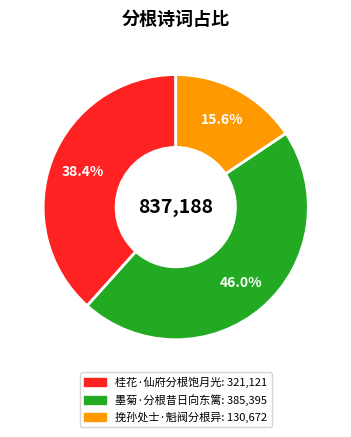

What is the total percentage of 挽孙处士·魁阀分根异 and 桂花·仙府分根饱月光?

54.0%